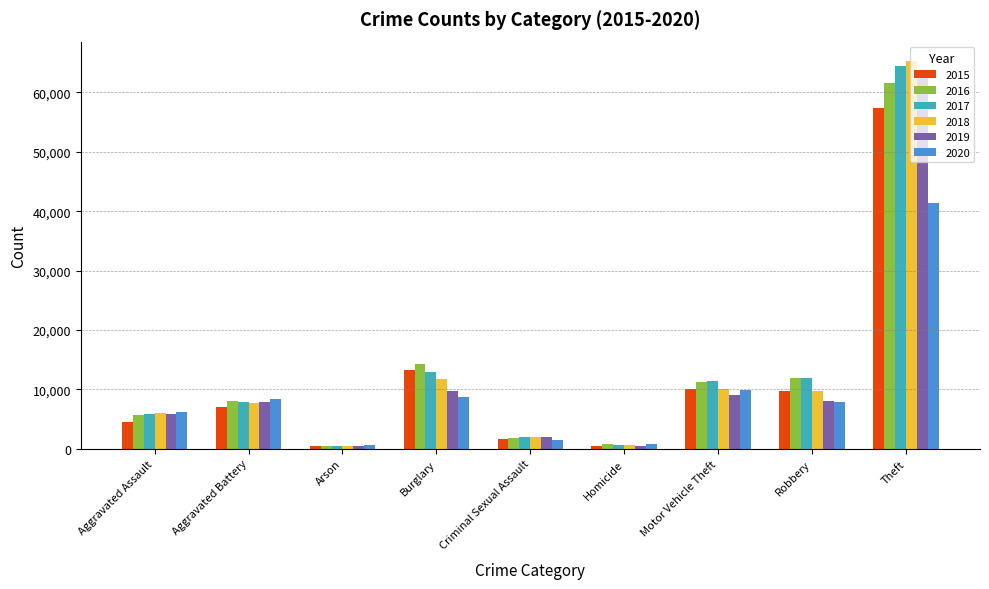

At which category is the sum across all series the highest?

Theft